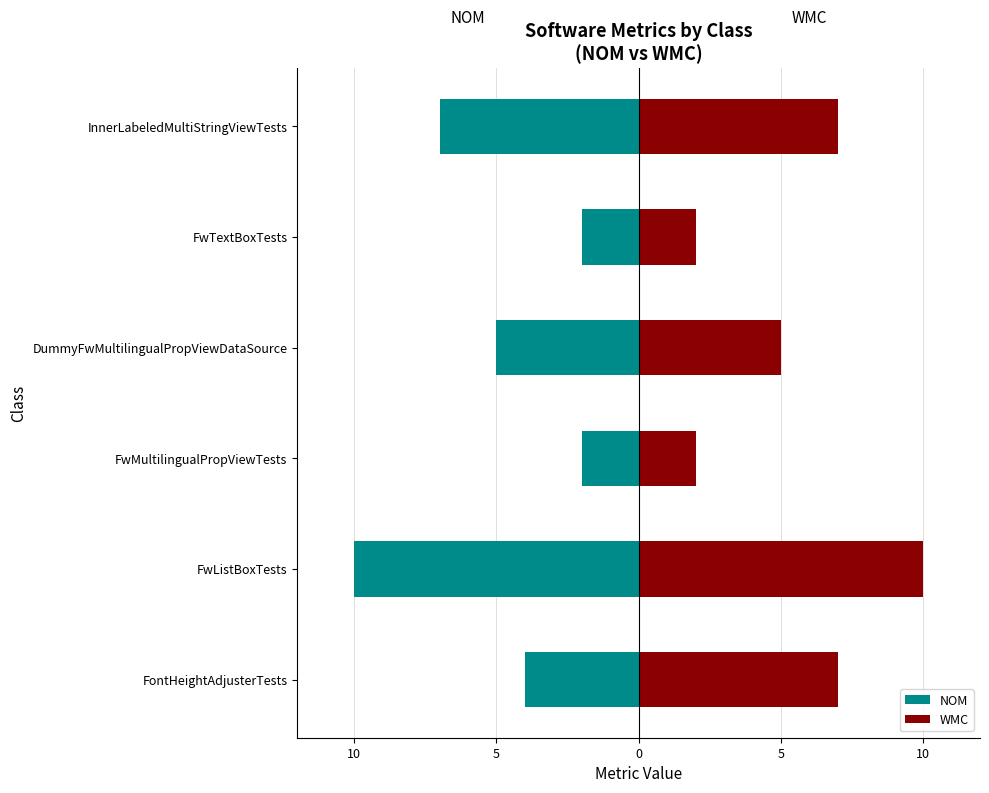

Reading right to left, extract all data points from this chart.

NOM: -7	-2	-5	-2	-10	-4
WMC: 7	2	5	2	10	7